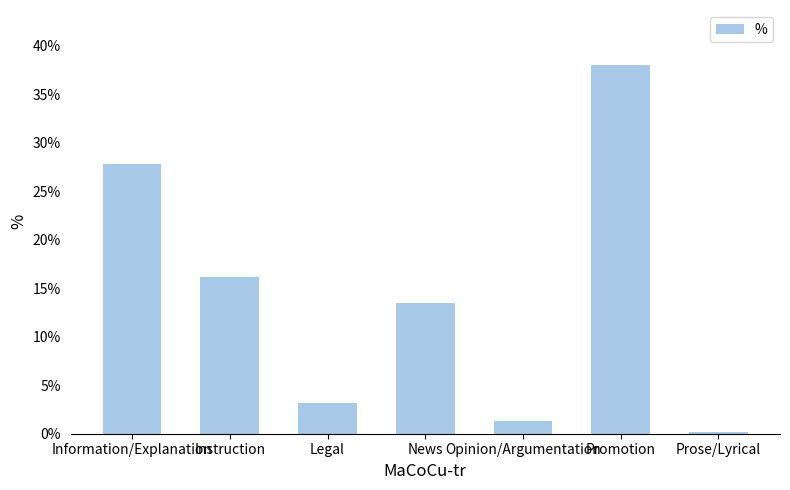

Are the bars horizontal?

No